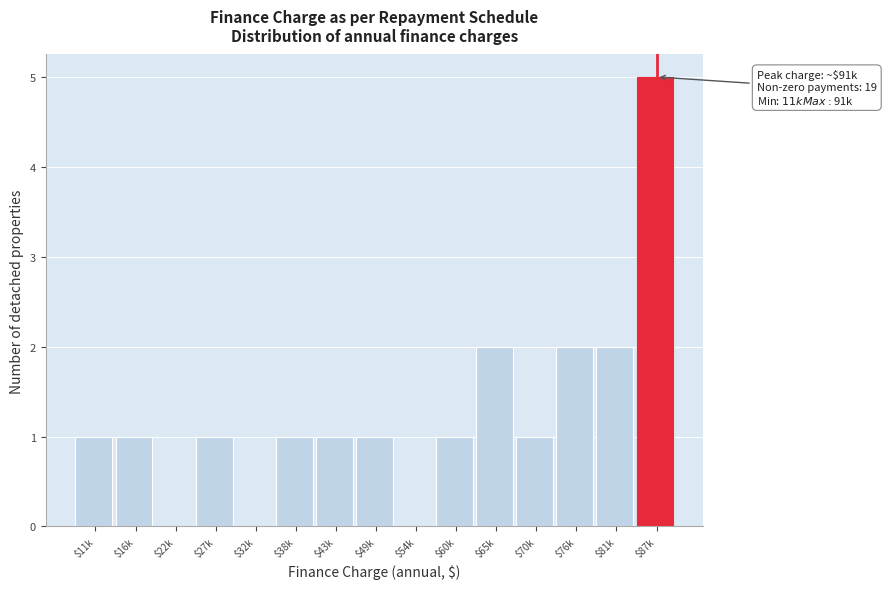

What is the sum of all values?

19